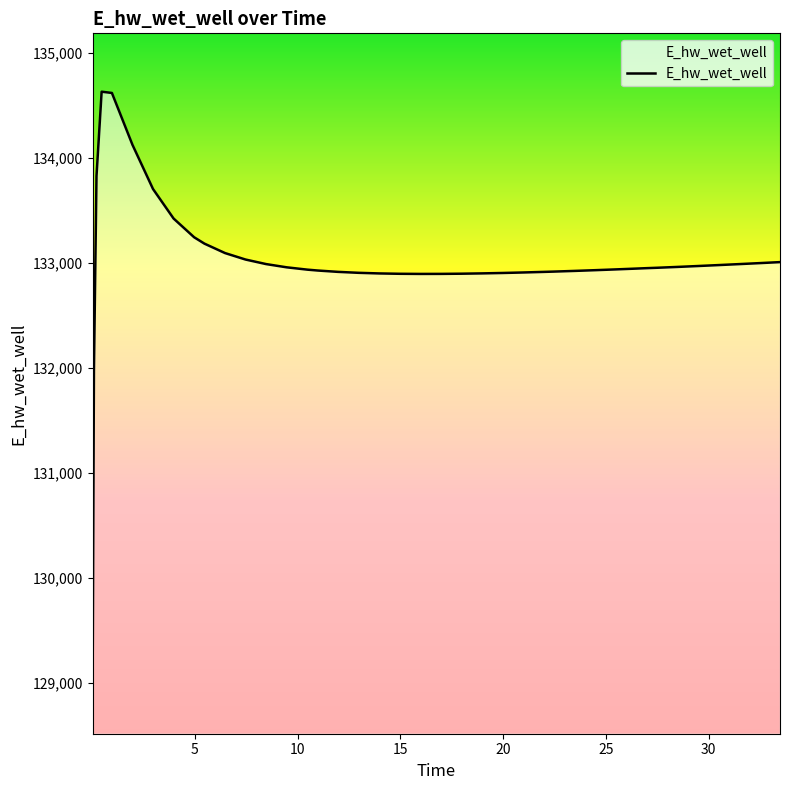

What is the average value?

133004.2